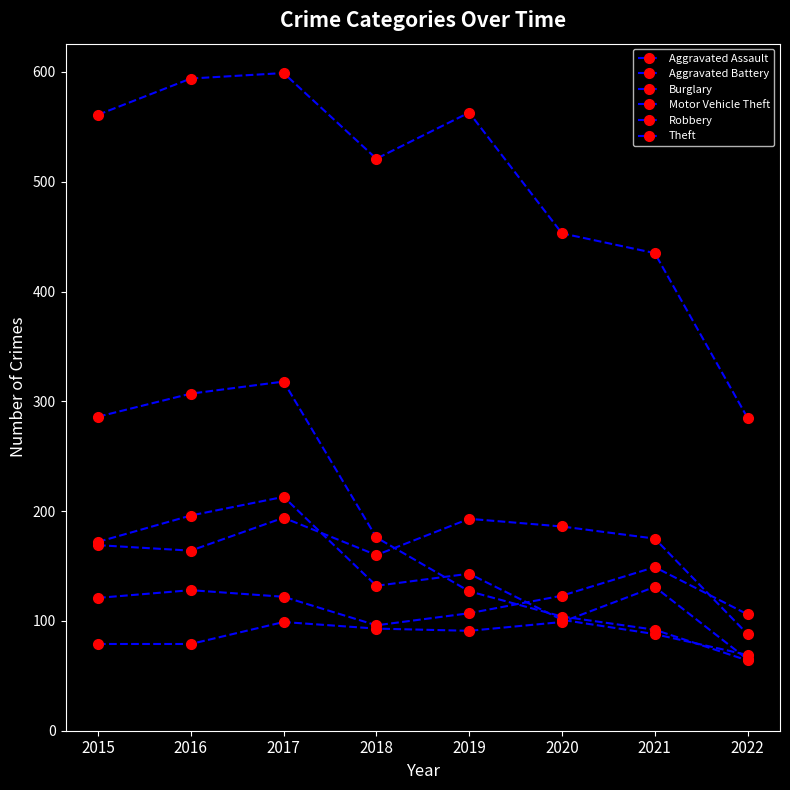

Which series has the largest total across all categories?

Theft